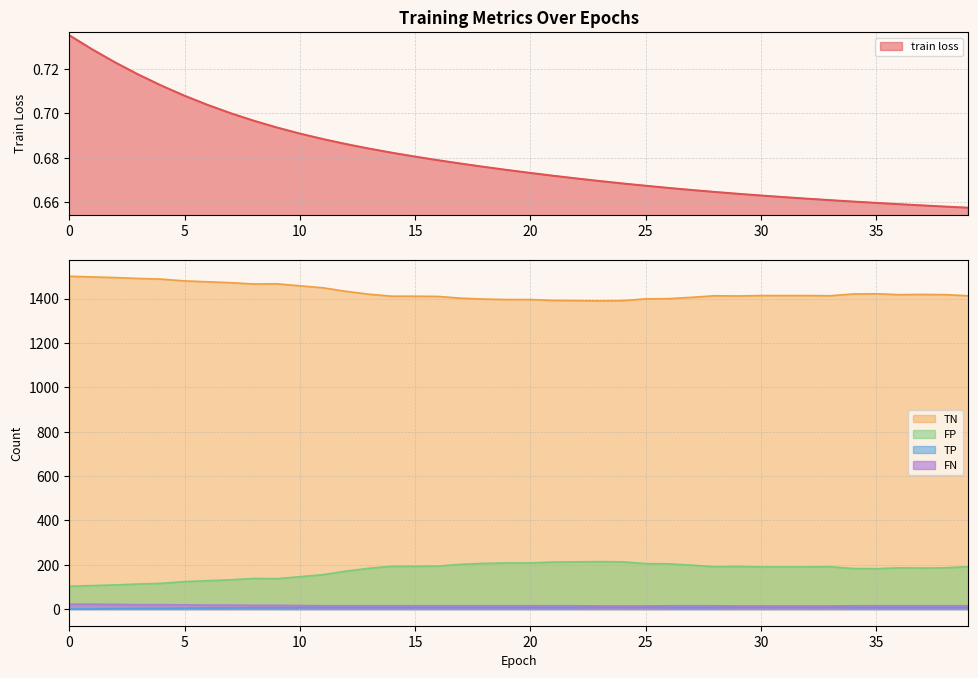

True or false: TN and FN cross at least once.

False